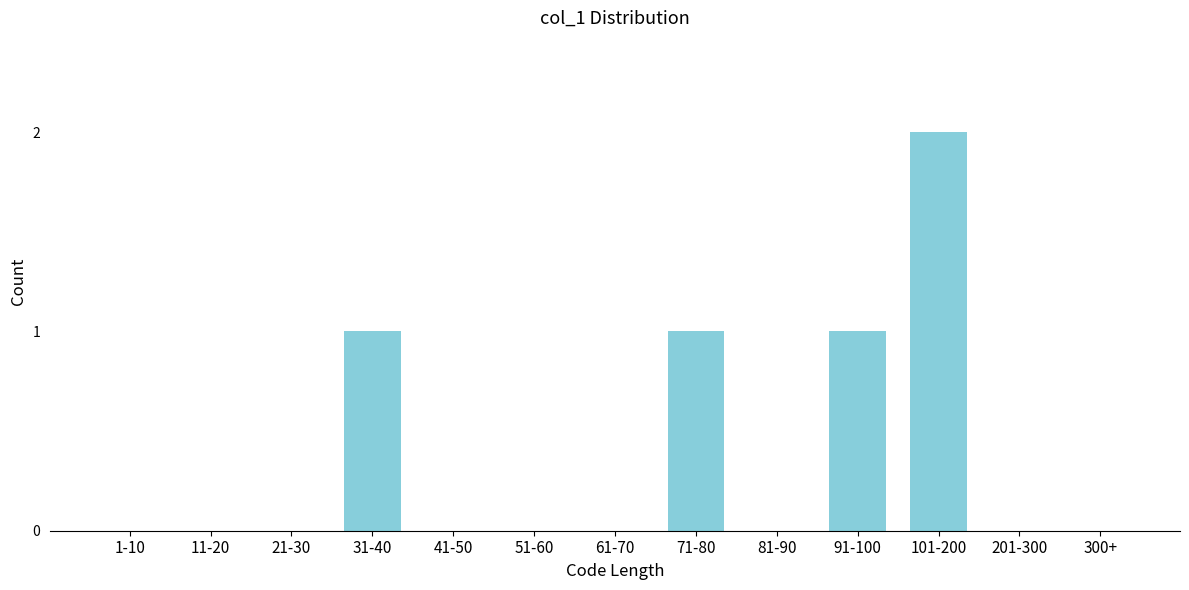

Reading right to left, transcribe all the data shown in this chart.

300+=0	201-300=0	101-200=2	91-100=1	81-90=0	71-80=1	61-70=0	51-60=0	41-50=0	31-40=1	21-30=0	11-20=0	1-10=0